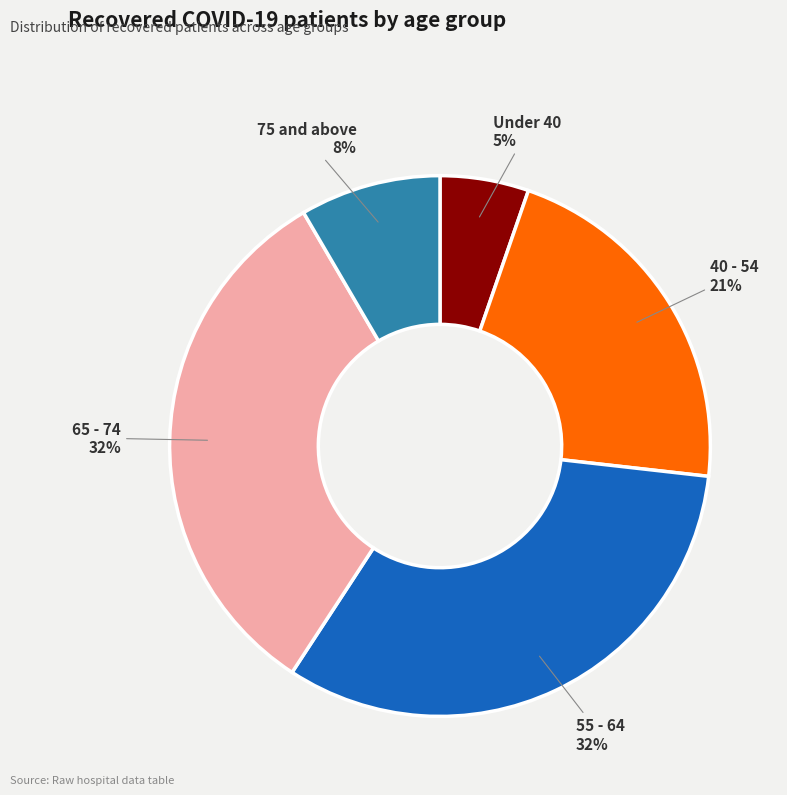

What is the smallest slice in the pie chart?

Under 40